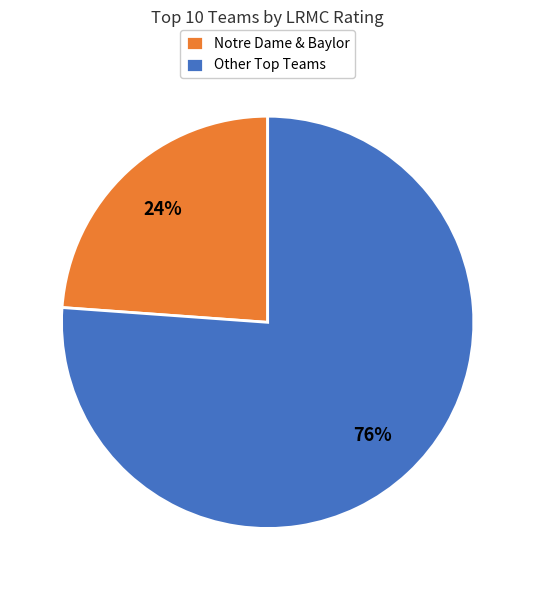

How many slices are in this pie chart?

2